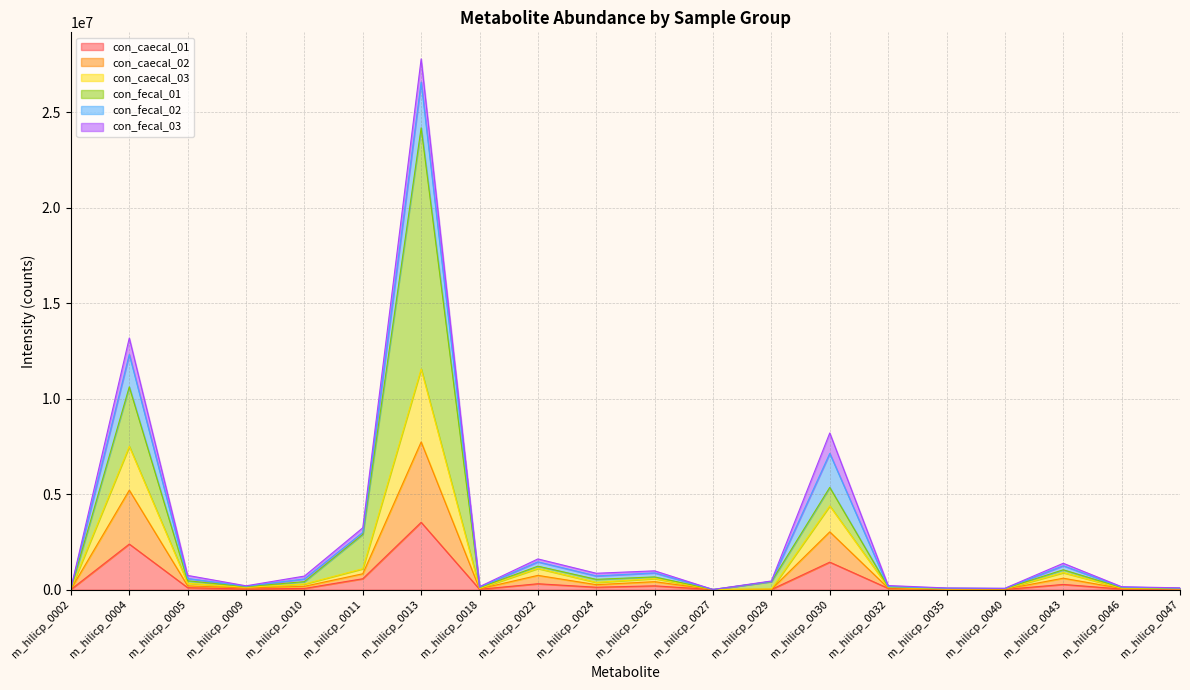

Count the number of categories in the chart.

20